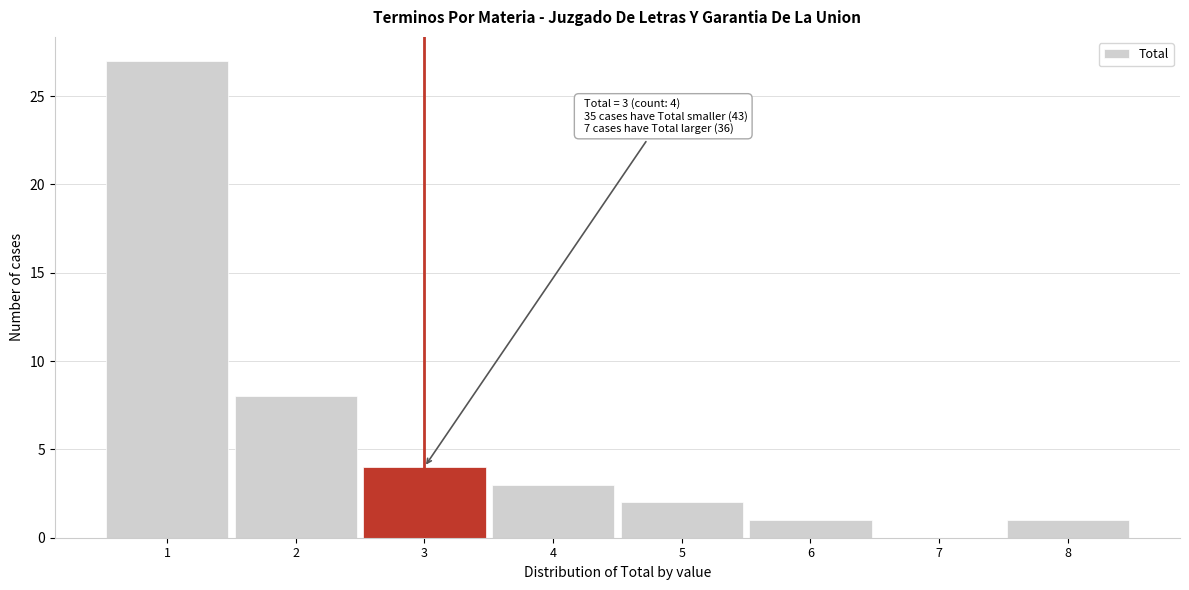

Reading left to right, list all the values displayed in this chart.

1=27	2=8	3=4	4=3	5=2	6=1	7=0	8=1